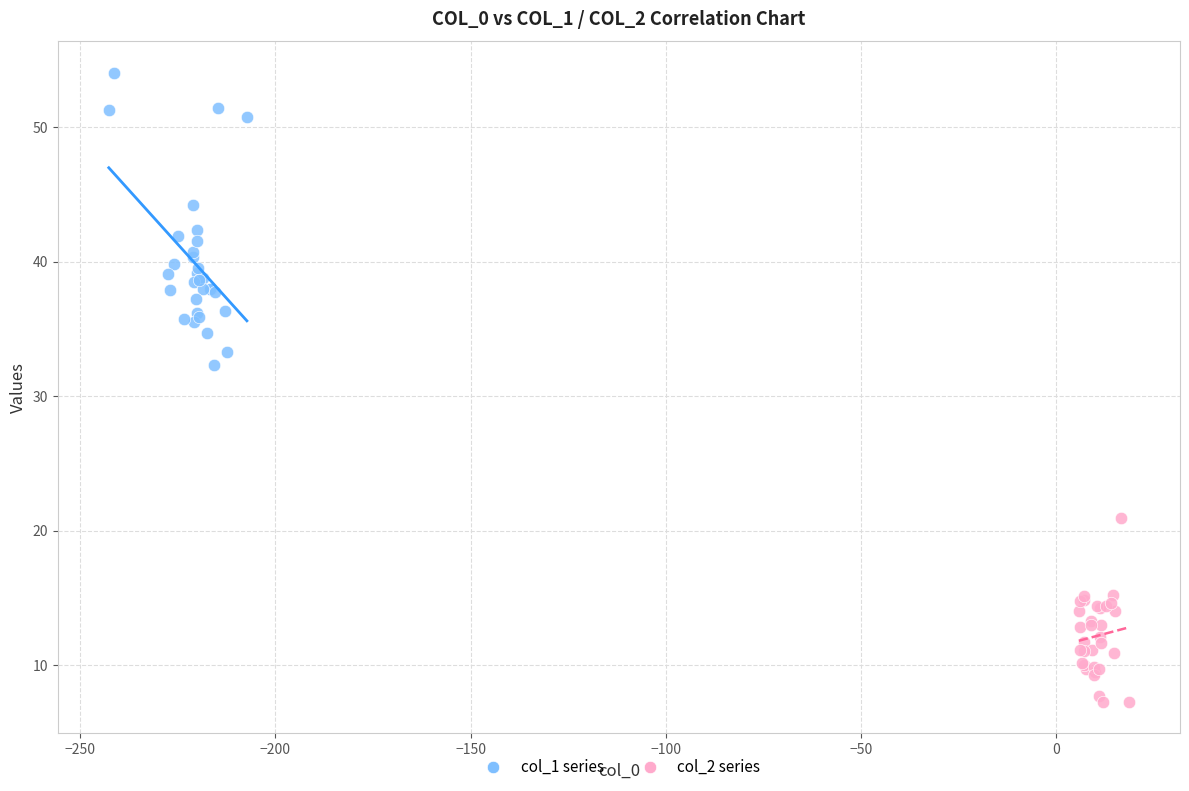

Which series contains the highest Y value?

col_1 series